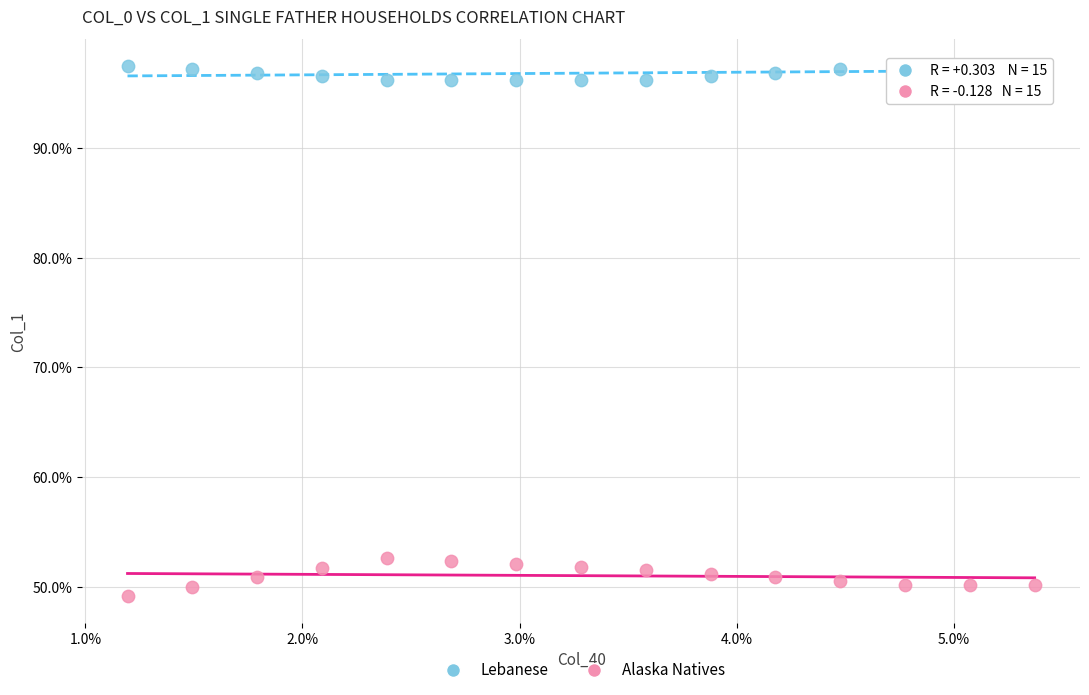

What are all the series names shown in the legend?

Lebanese, Alaska Natives